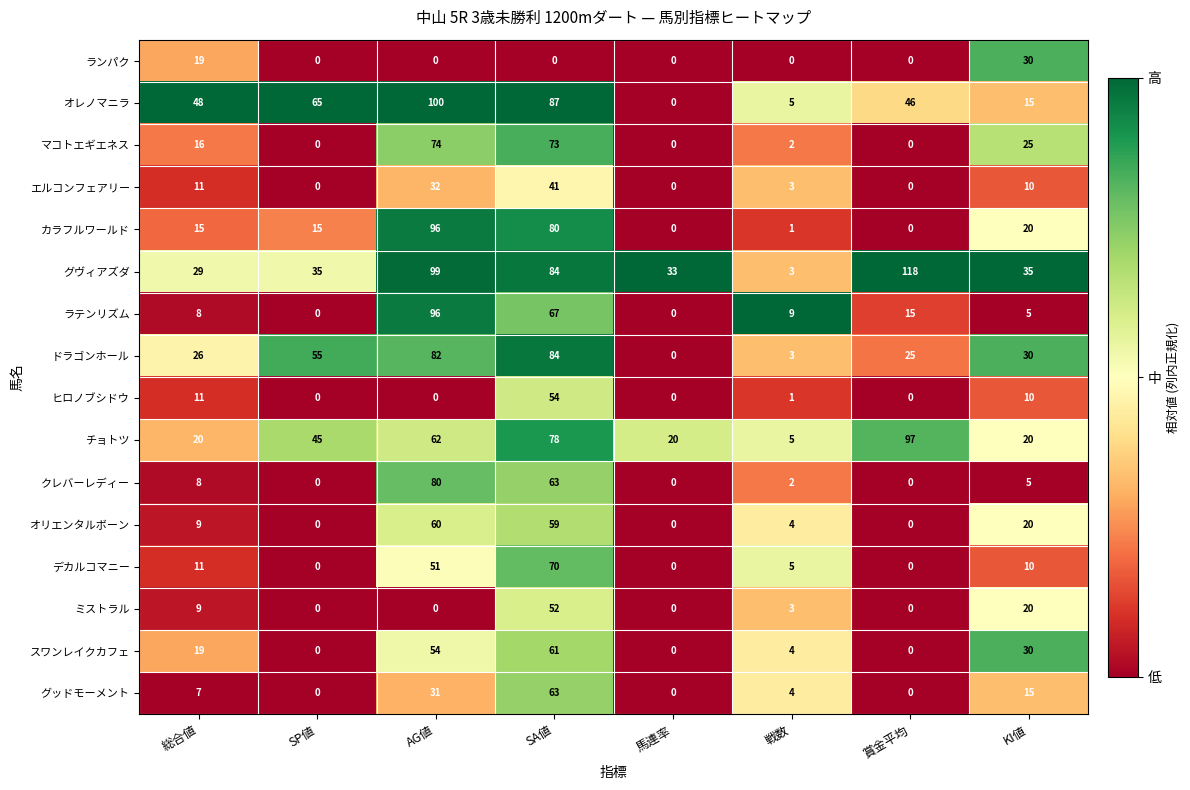

How many categories are shown in the chart?

8